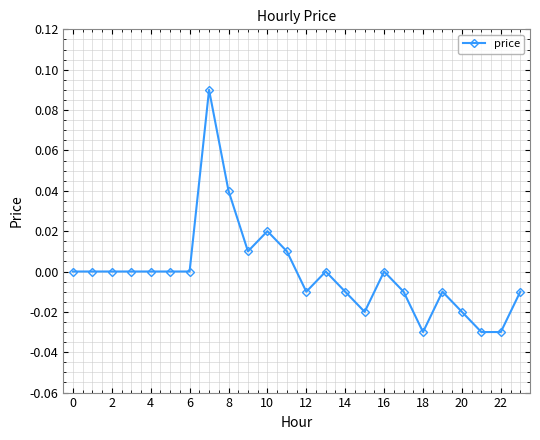

True or false: there are more than 0 points higher than both neighbors.

True